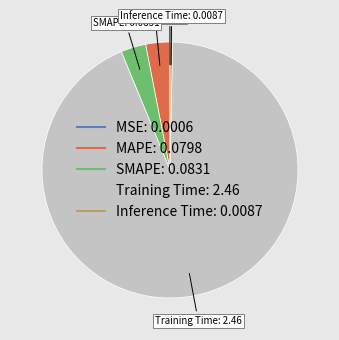

Is there any slice that represents more than half of the pie?

Yes